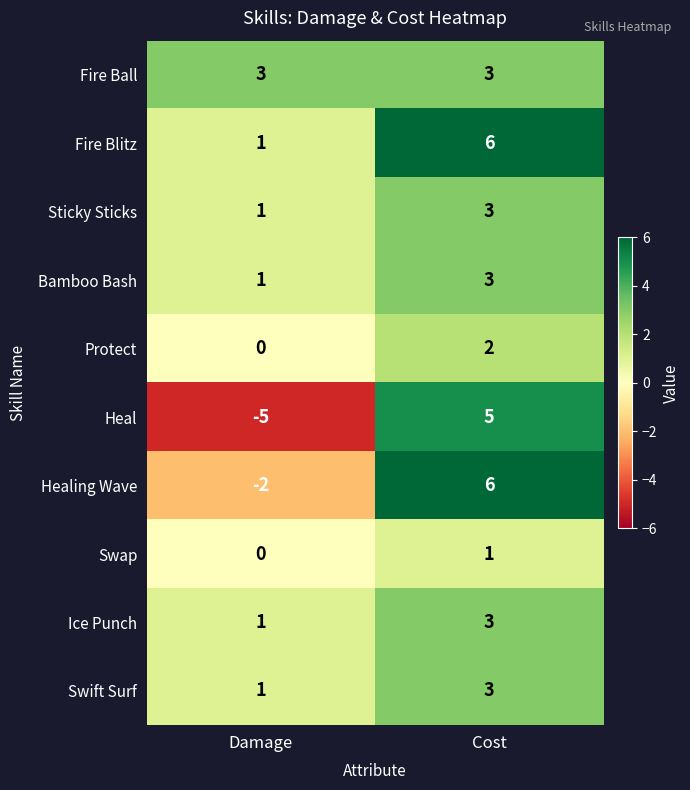

Which series has the largest total across all categories?

Fire Blitz